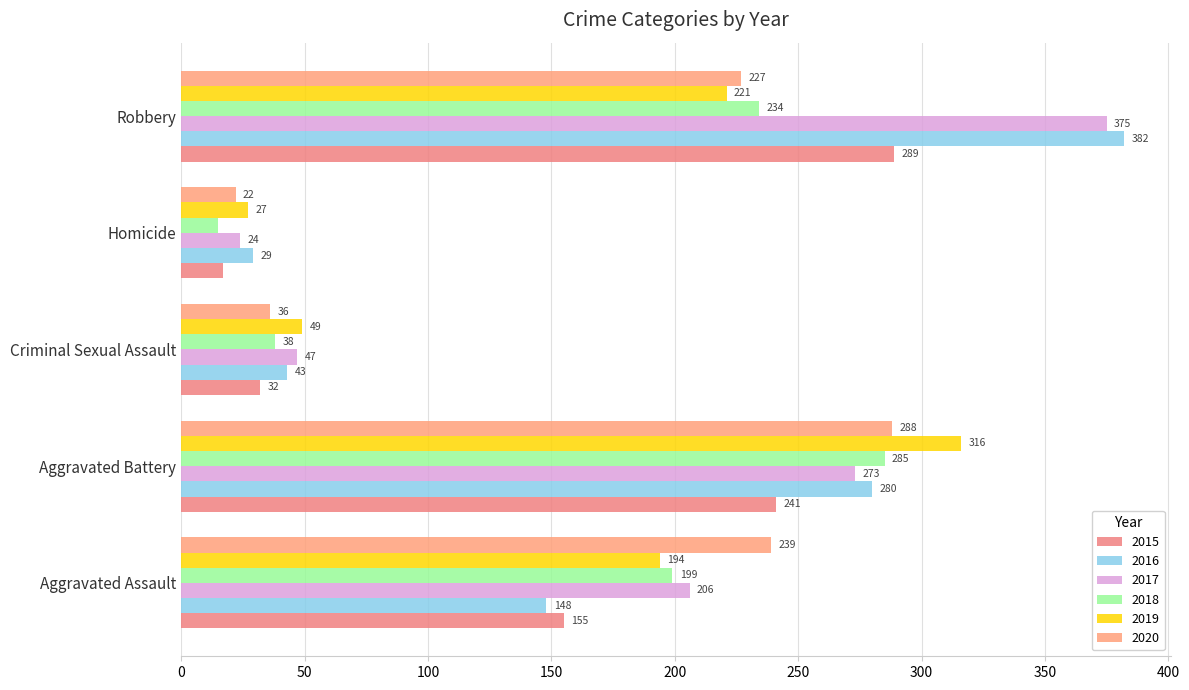

What is the average value of the 2019 series?

161